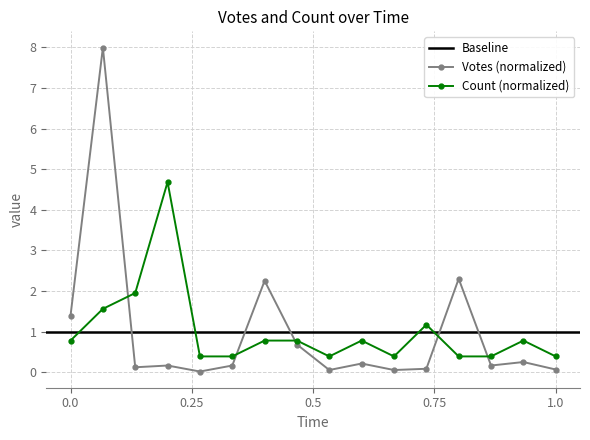

True or false: Votes (normalized) and Count (normalized) cross at least once.

True